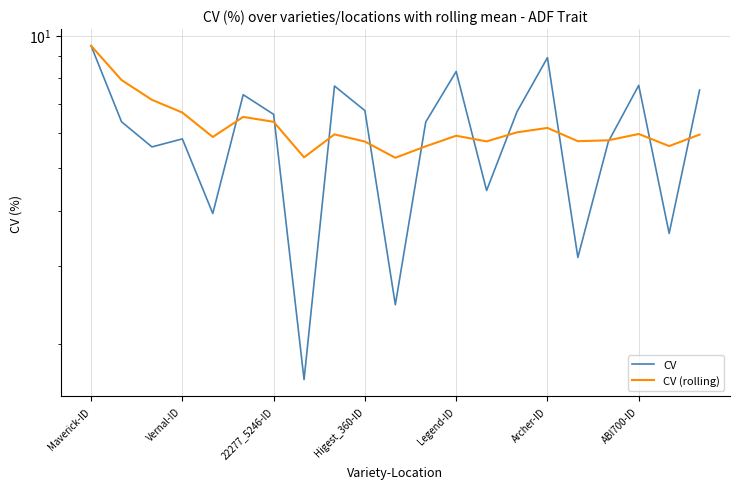

What is the average value of the CV (rolling) series?

6.2